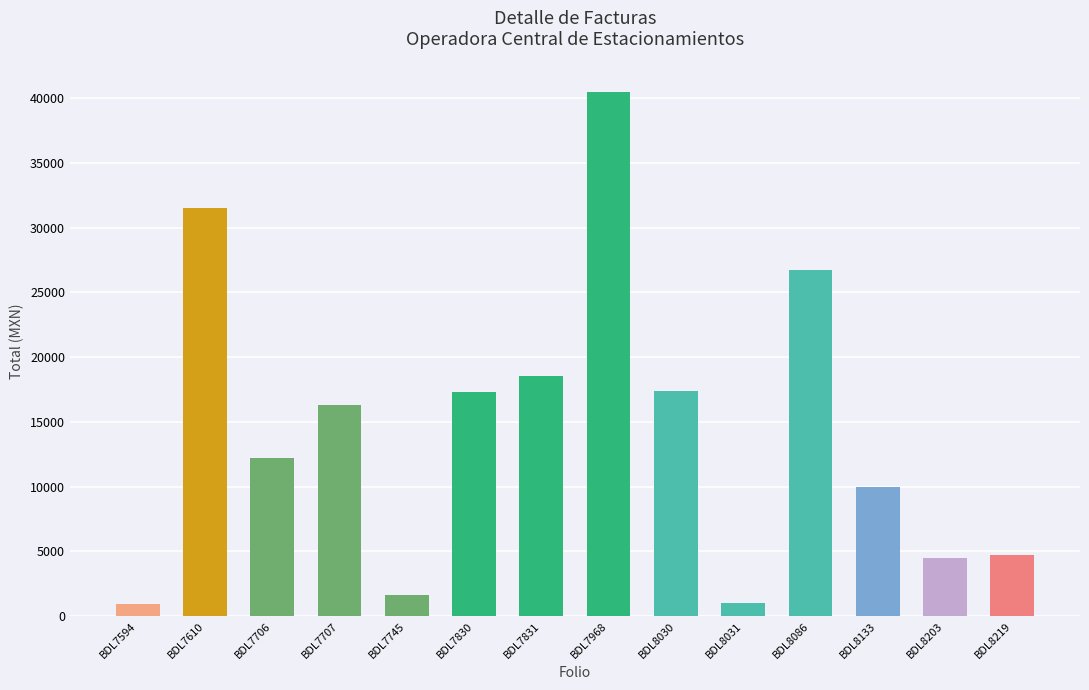

The chart shows a value of 17281.1 at BDL7830. True or false?

True